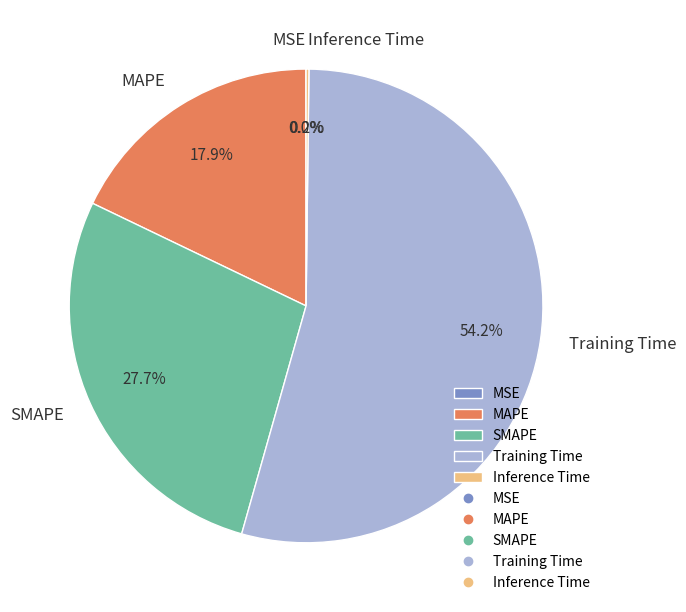

To the nearest percent, what percentage of the pie is MAPE?

18%